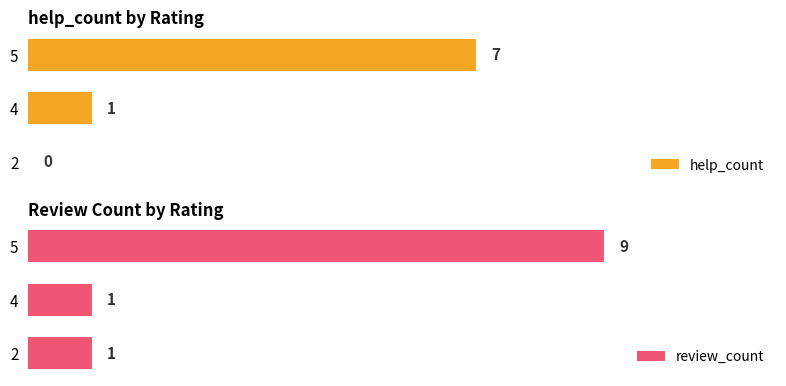

What is the greatest value displayed?

9